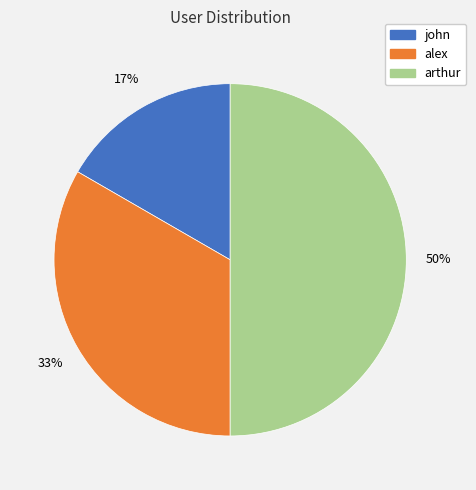

Combined, do arthur and john account for over 50%?

Yes